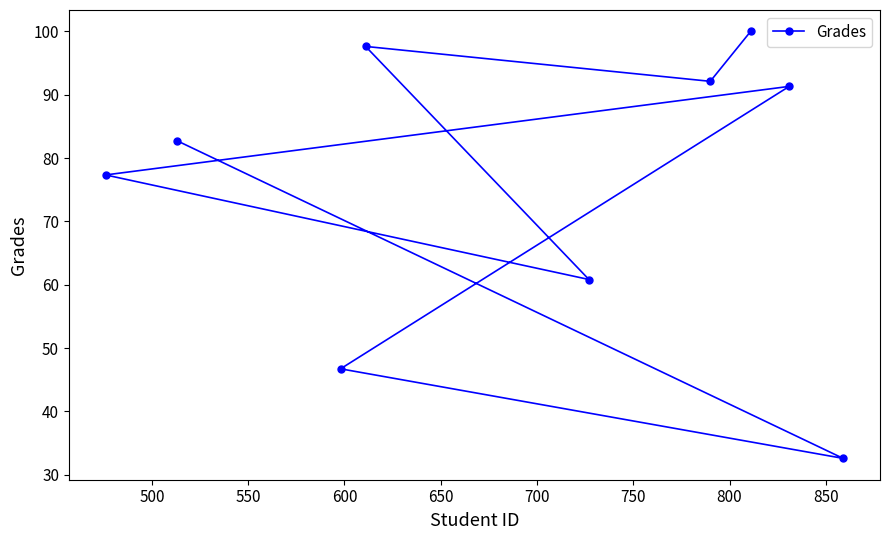

What is the minimum value shown in the chart?

32.6